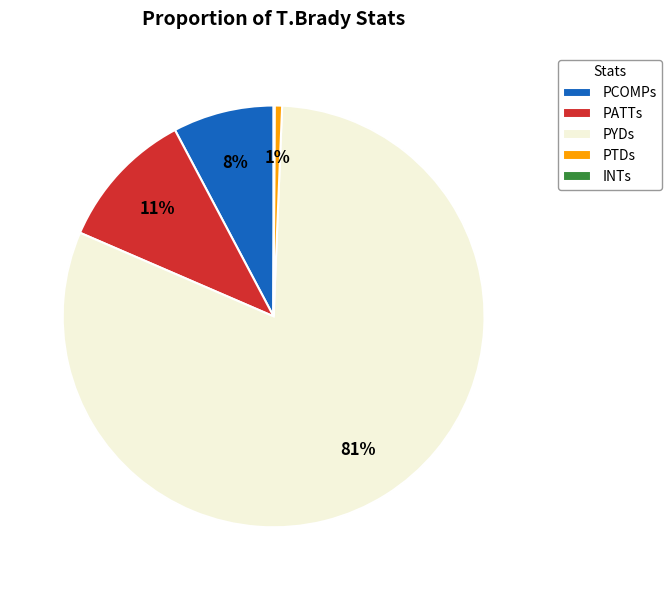

Which category has the biggest portion of the pie?

PYDs